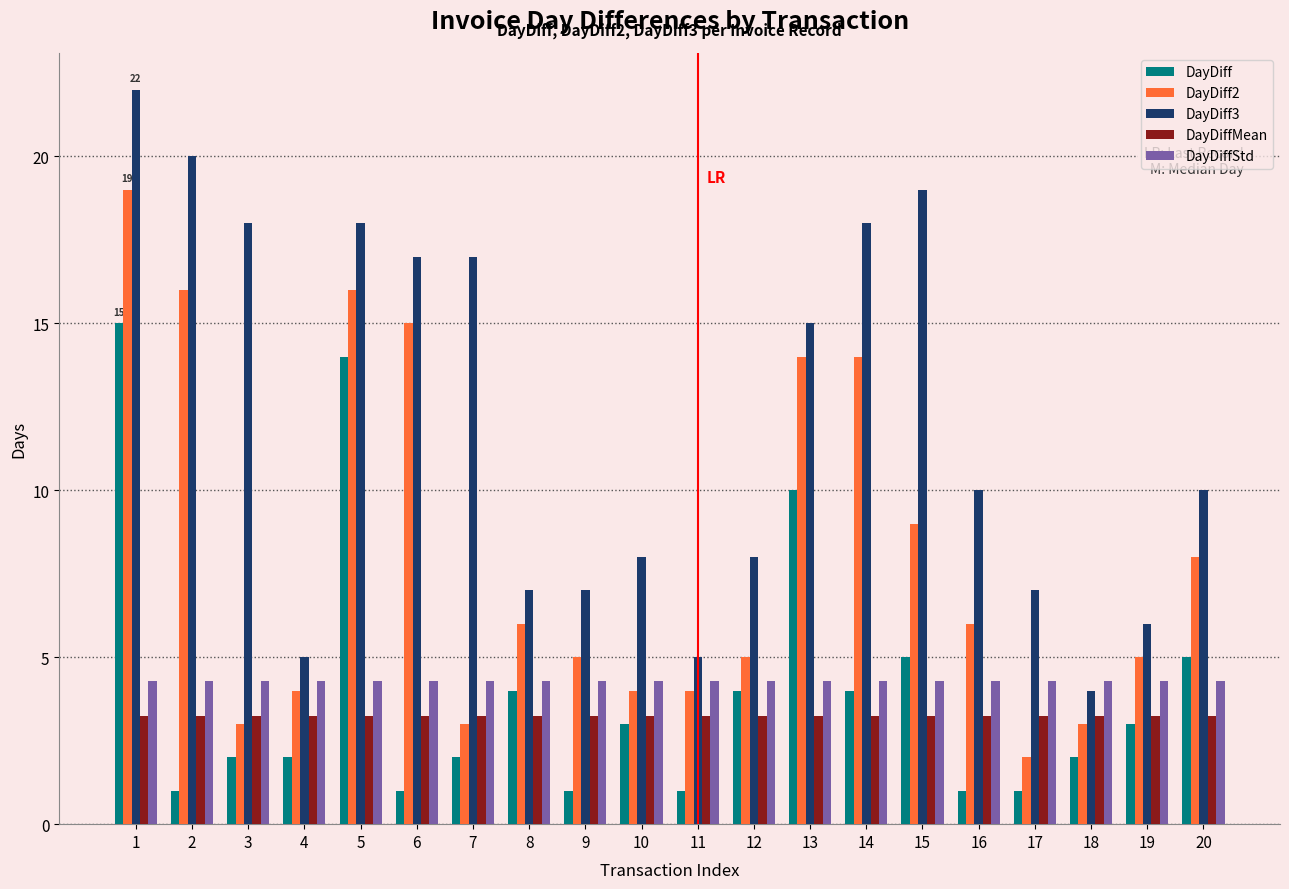

Which series has the largest range (max minus min)?

DayDiff3